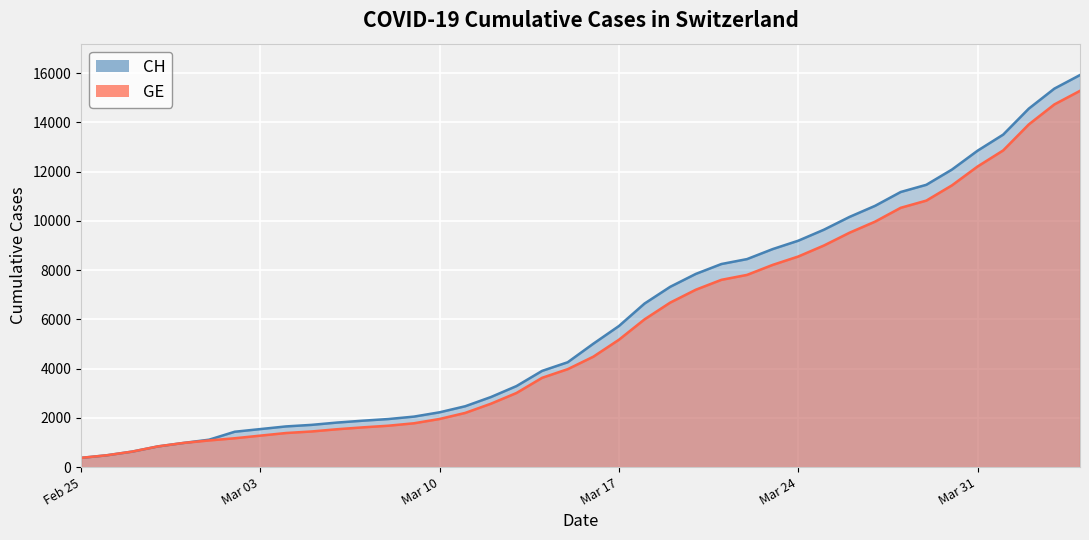

What is the greatest value displayed?

15926